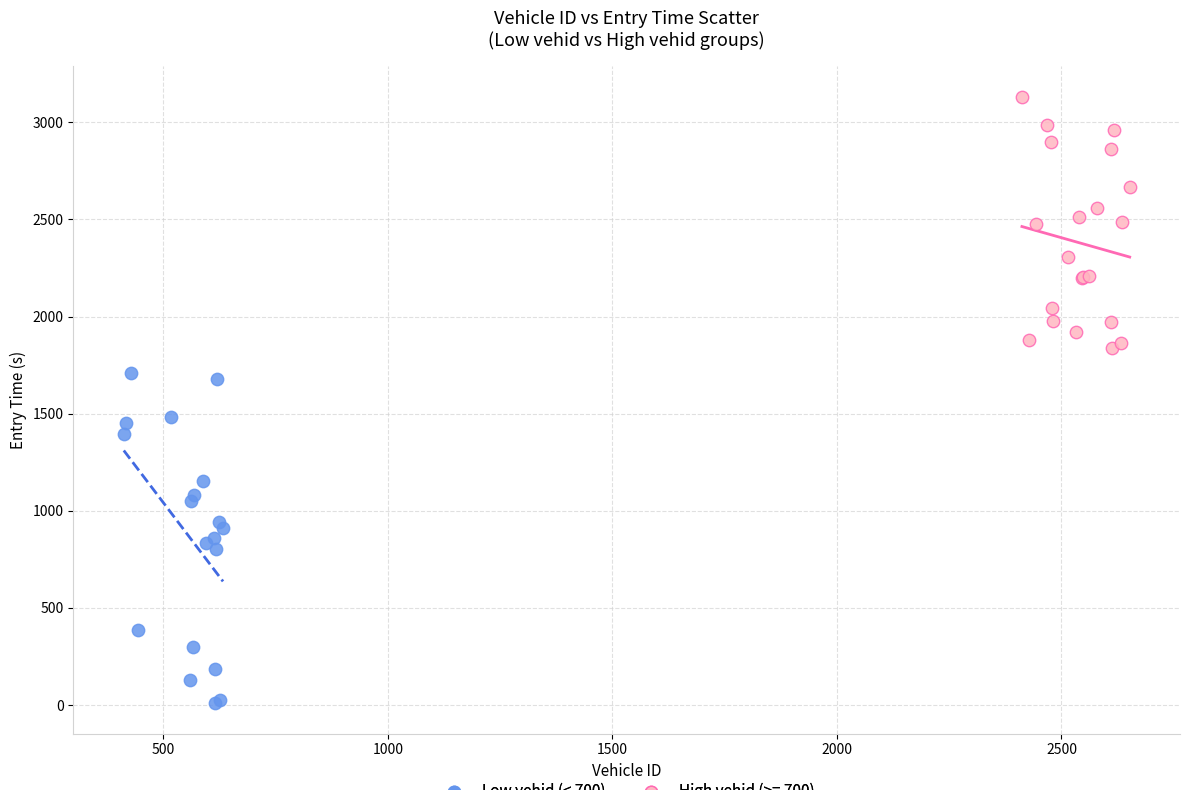

Which series has the largest Y range (max minus min)?

Low vehid (< 700)